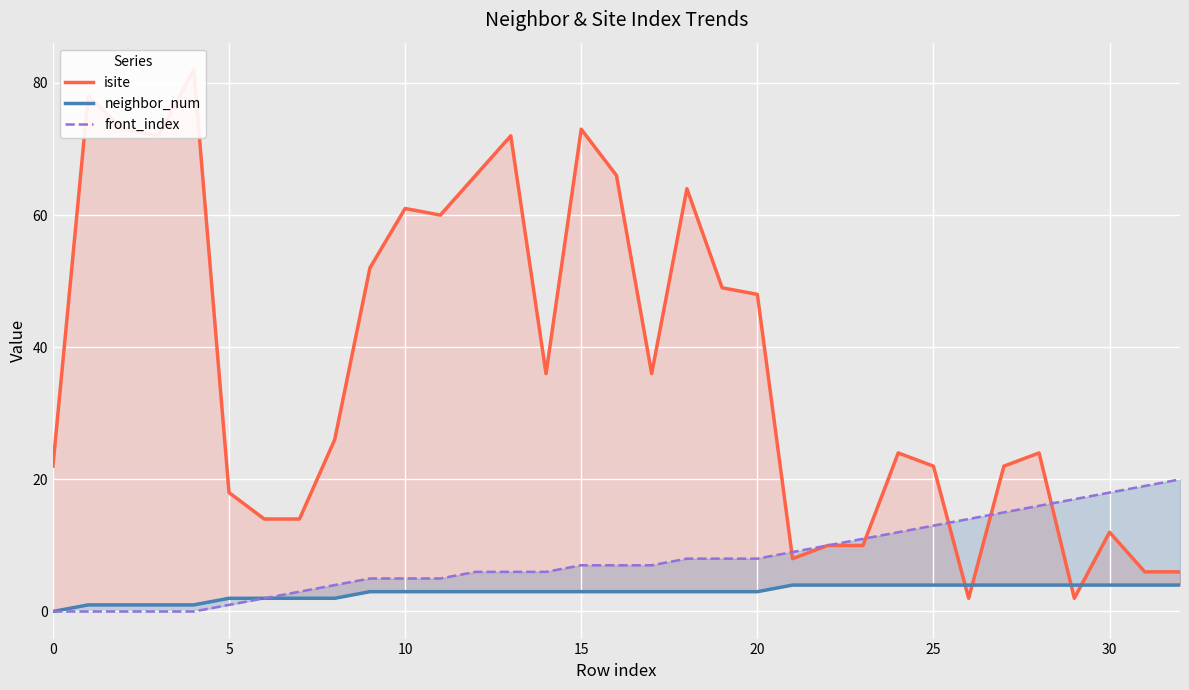

How many values in neighbor_num are above zero?

32